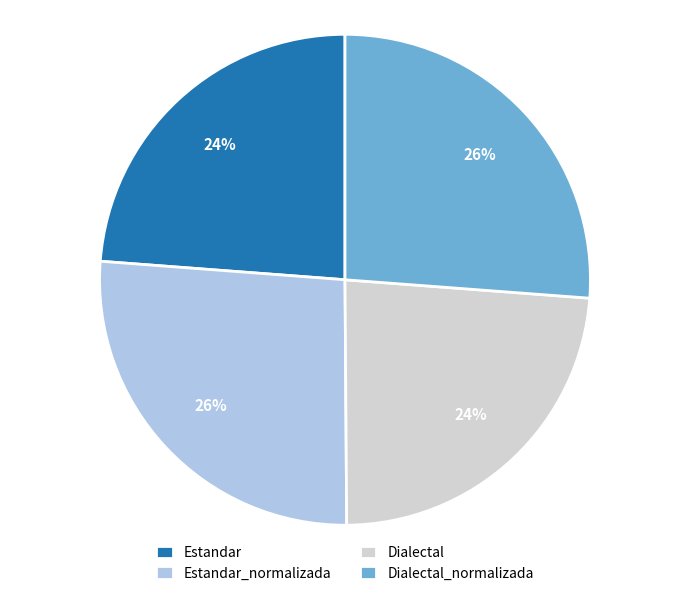

How many slices are in this pie chart?

4